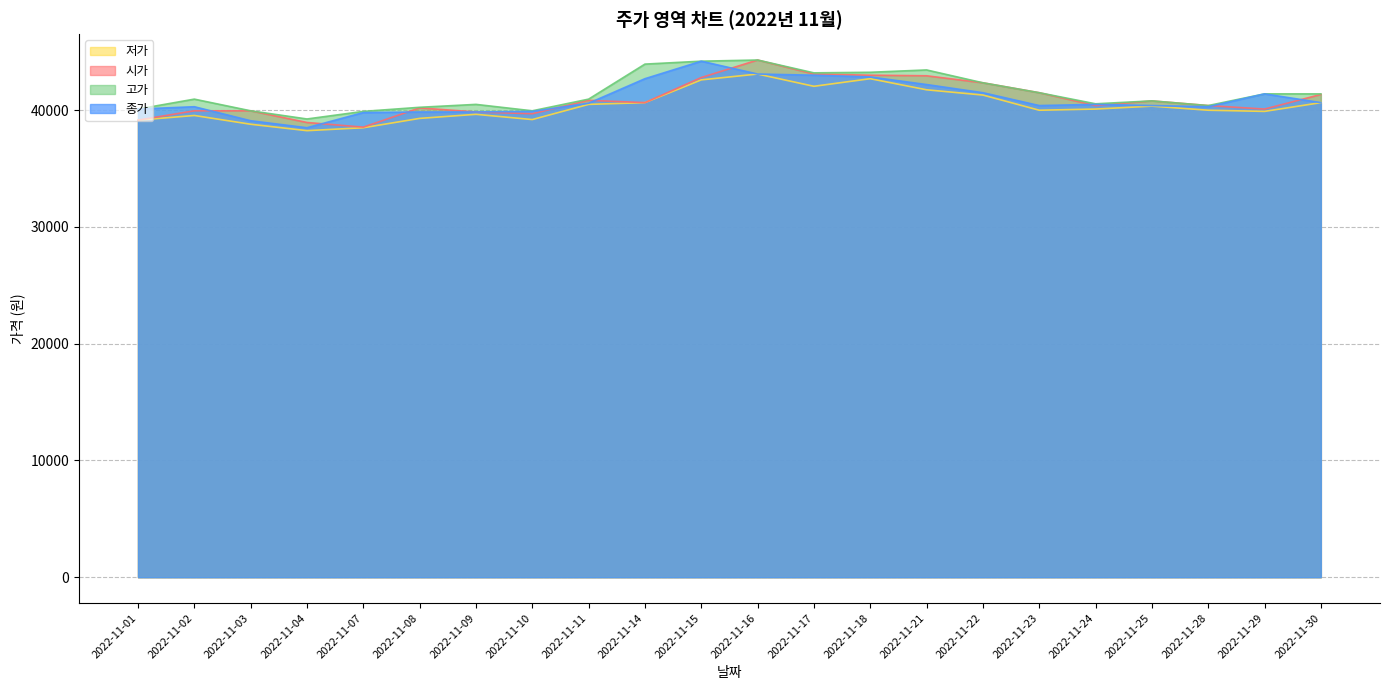

How many lines are shown in the chart?

4